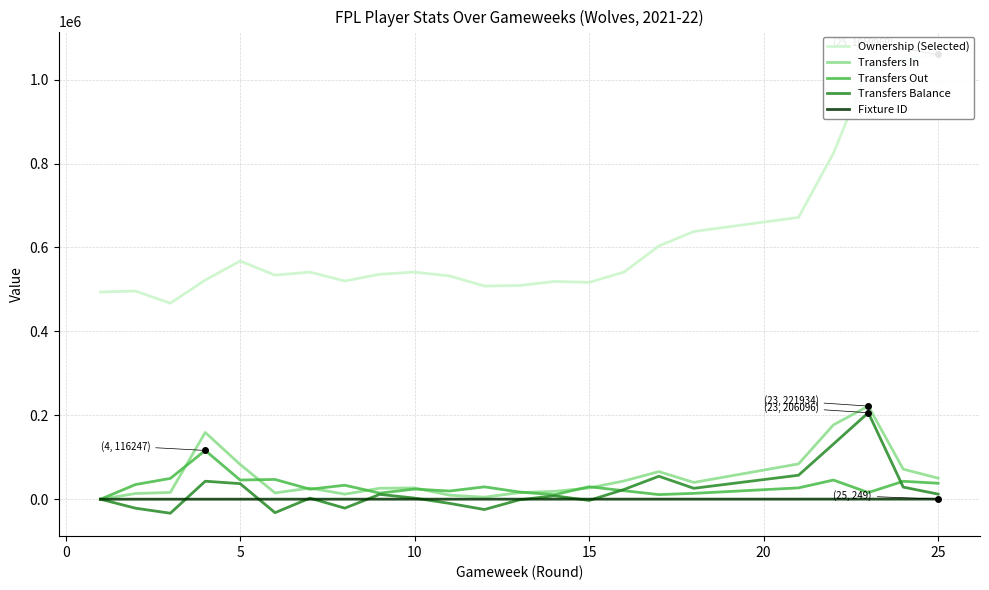

What is the maximum value for Transfers Balance?

206096